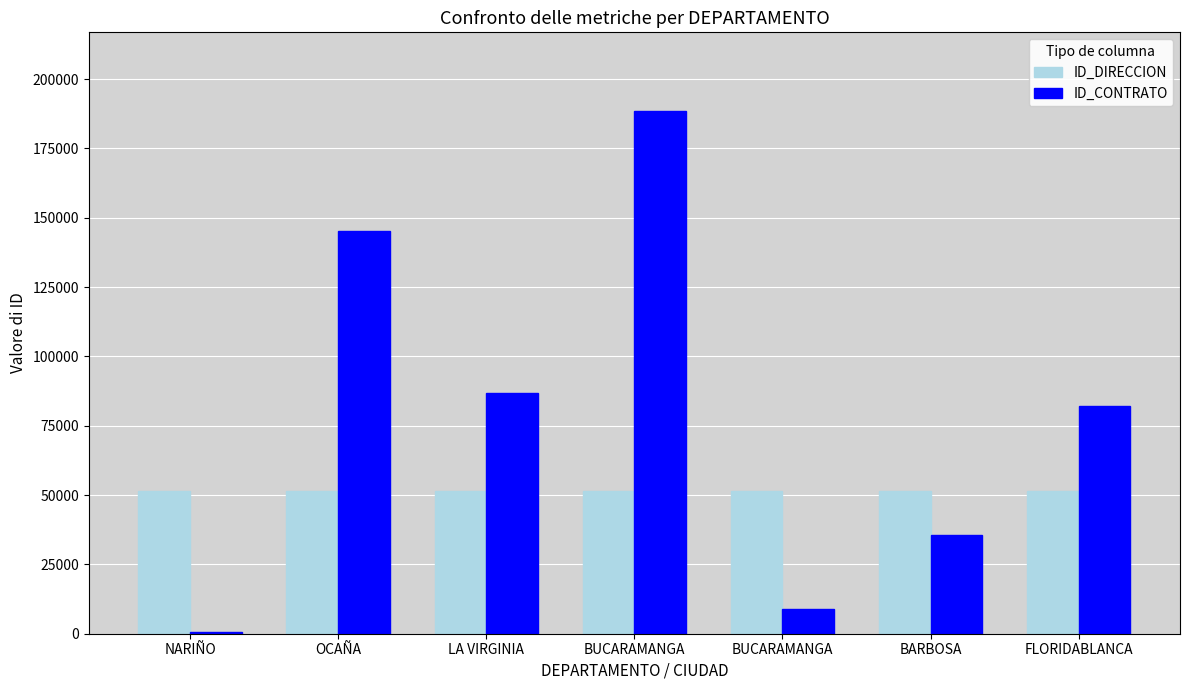

How many bars are there in each group?

2